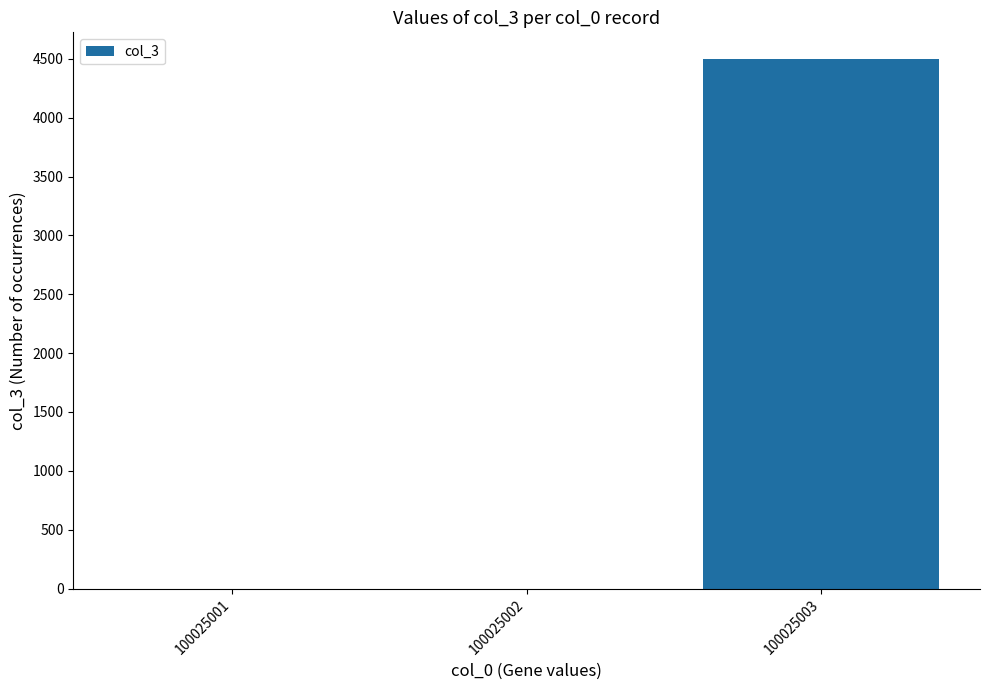

The value at 100025001 is 0. True or false?

True